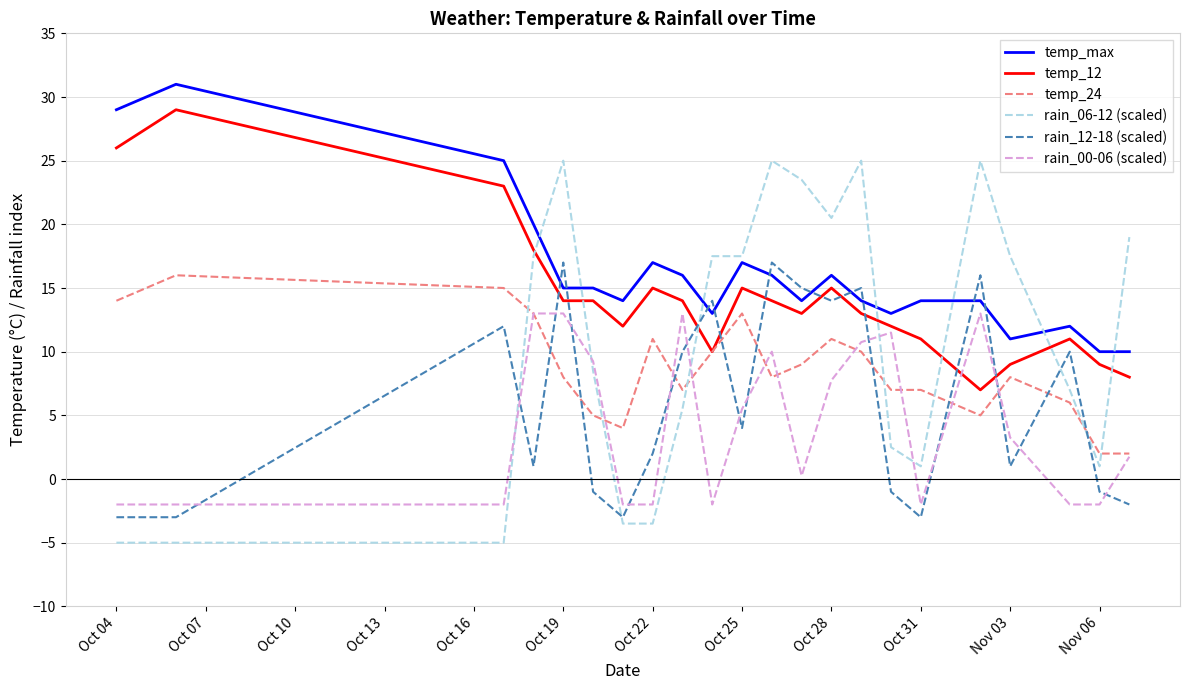

Which series has the largest total across all categories?

temp_max